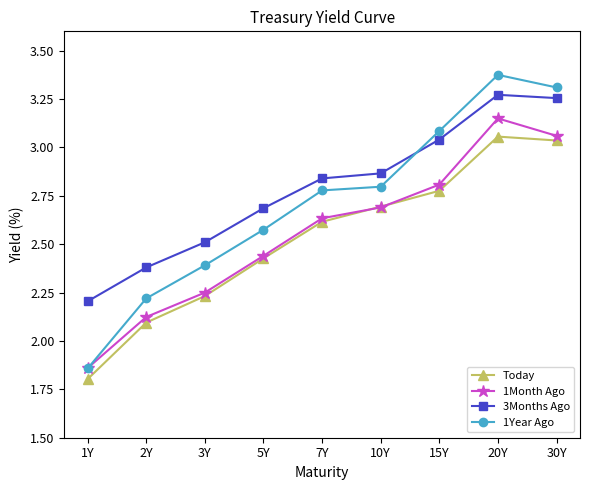

What is the smallest value displayed?

1.8